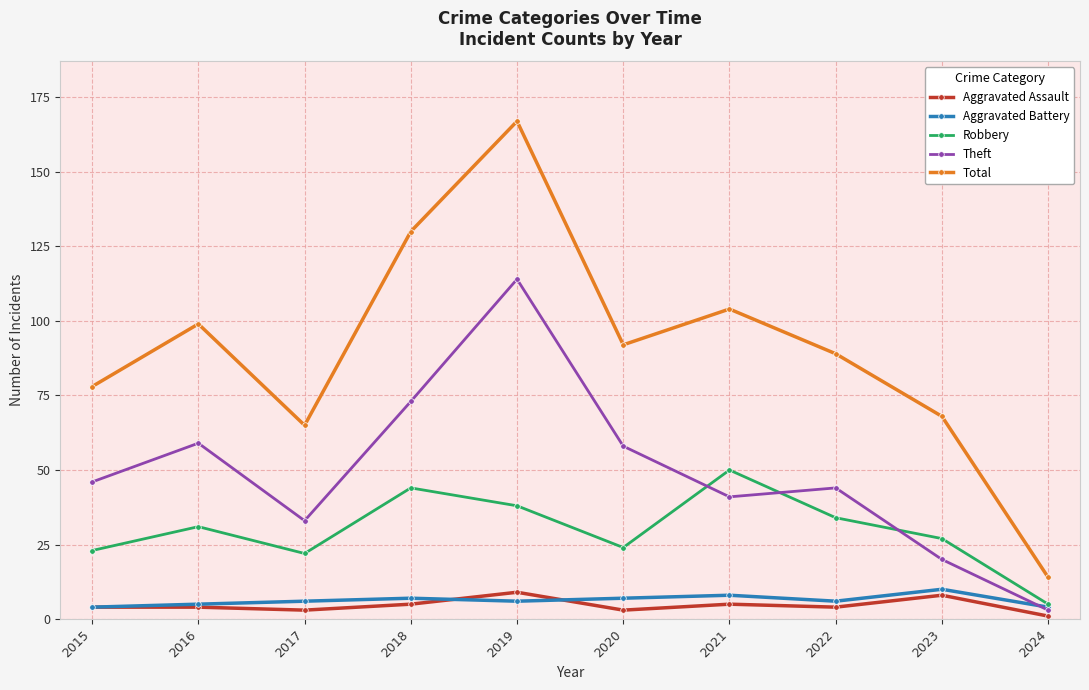

Is it true that Robbery equals 20 at 2019?

False